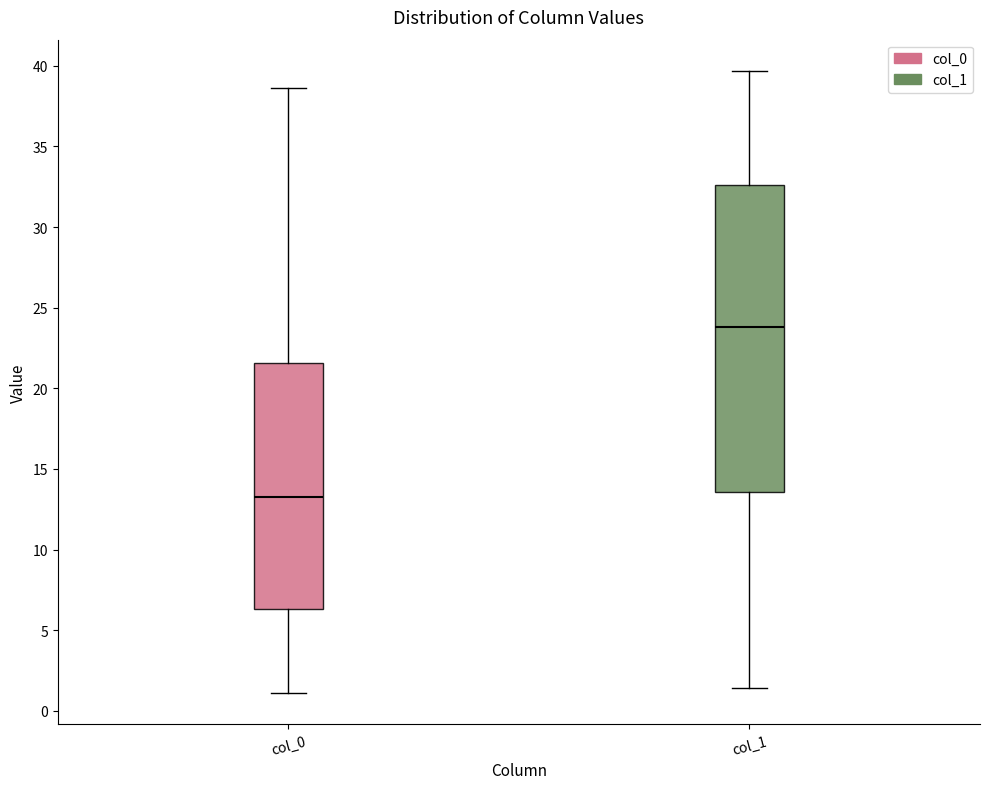

Reading left to right, transcribe this box plot: for each box, give where its median line is, the range the box spans, and where its two whiskers end, as read against the y-axis. The values are not printed on the chart, so give them approximately, as read against the axis.

col_0: median 13.0, box 6.5 to 21.5, whiskers 1.0 to 38.5
col_1: median 24.0, box 13.5 to 32.5, whiskers 1.5 to 39.5